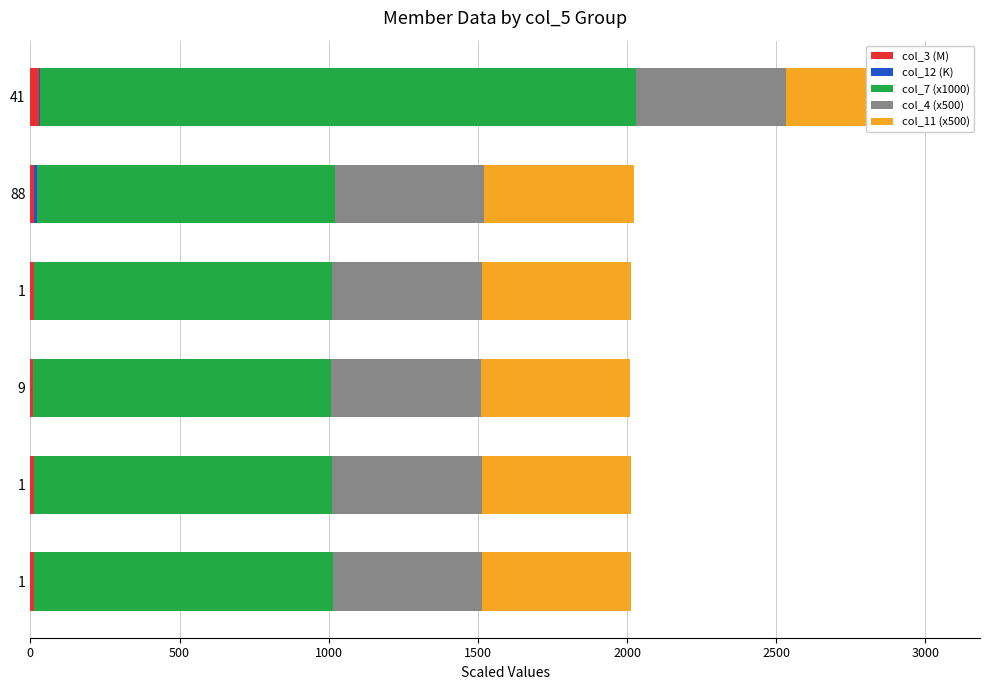

Reading left to right, what are all the values shown in this chart?

col_3 (M): 12.1	10.7	7.4	10.8	12.2	29.6
col_12 (K): 1.4	1.4	1.6	1.4	9.4	1.7
col_7 (x1000): 1000.0	1000.0	1000.0	1000.0	1000.0	2000.0
col_4 (x500): 0.6	0.6	0.6	0.6	0.6	0.6
col_11 (x500): 0.6	0.6	0.6	0.6	0.6	0.6